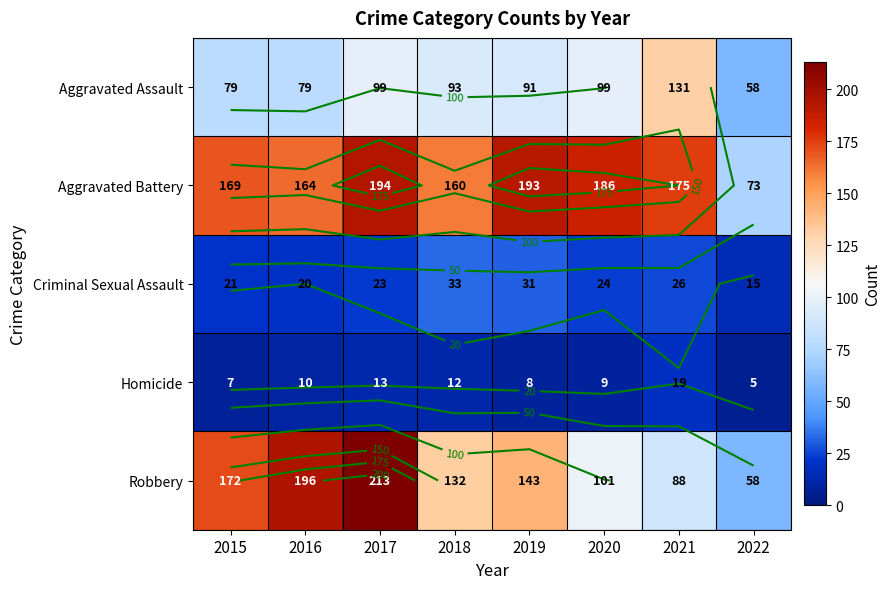

Read the Robbery value at 2021.

88